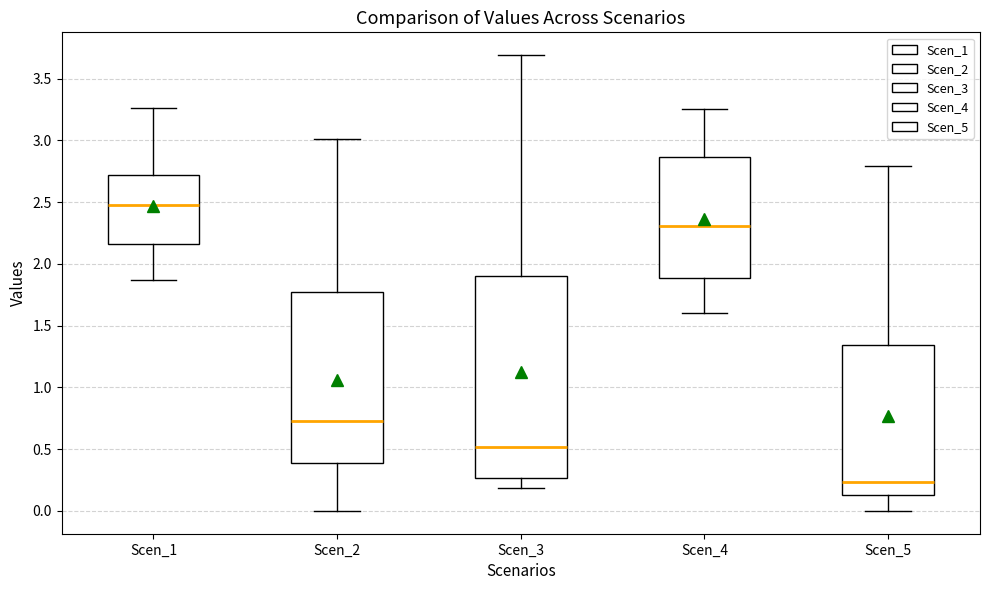

Reading left to right, read every box against the y-axis: the position of its median line, the range the box covers, and the ends of its whiskers. The values are not printed on the chart, so give them approximately, as read against the axis.

Scen_1: median 2.50, box 2.15 to 2.70, whiskers 1.85 to 3.25
Scen_2: median 0.75, box 0.40 to 1.75, whiskers 0.00 to 3.00
Scen_3: median 0.50, box 0.25 to 1.90, whiskers 0.20 to 3.70
Scen_4: median 2.30, box 1.90 to 2.85, whiskers 1.60 to 3.25
Scen_5: median 0.25, box 0.15 to 1.35, whiskers 0.00 to 2.80